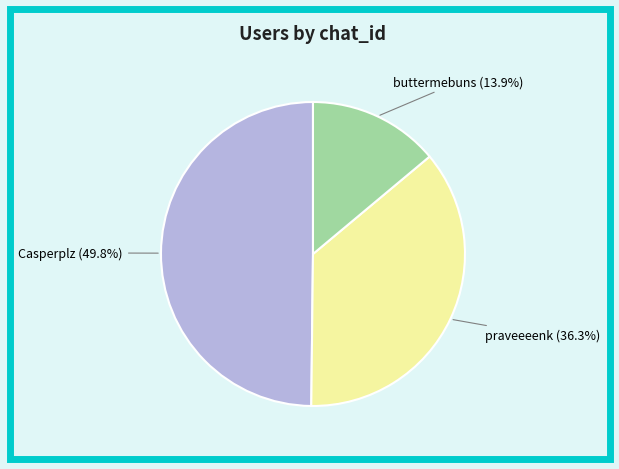

To the nearest percent, what is the difference between the Casperplz and buttermebuns slice percentages?

36%